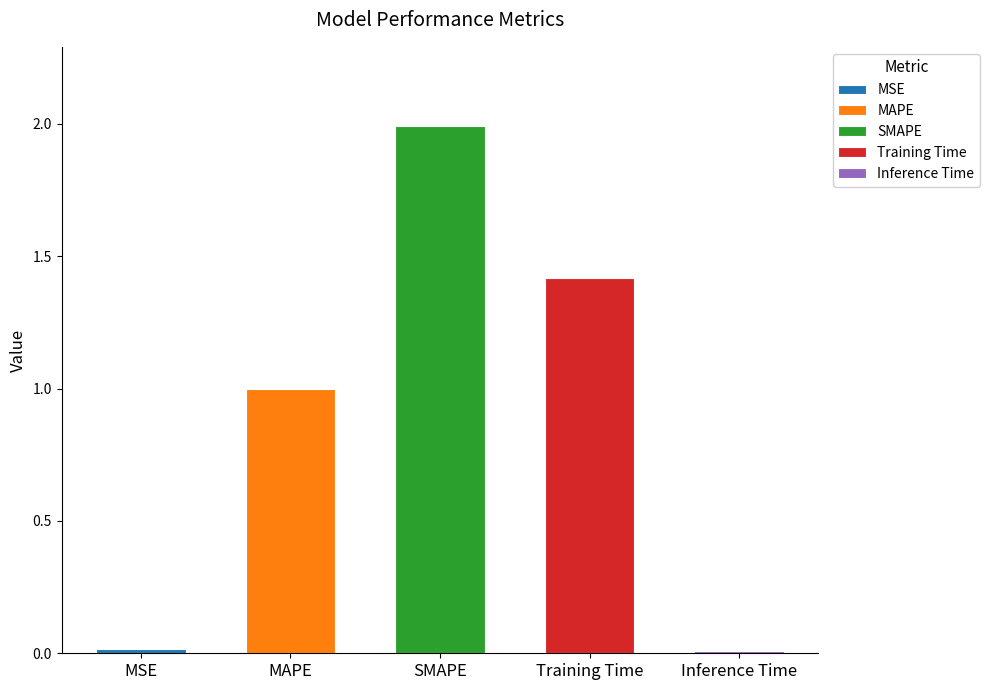

At which category does the chart reach its minimum across all series?

Inference Time